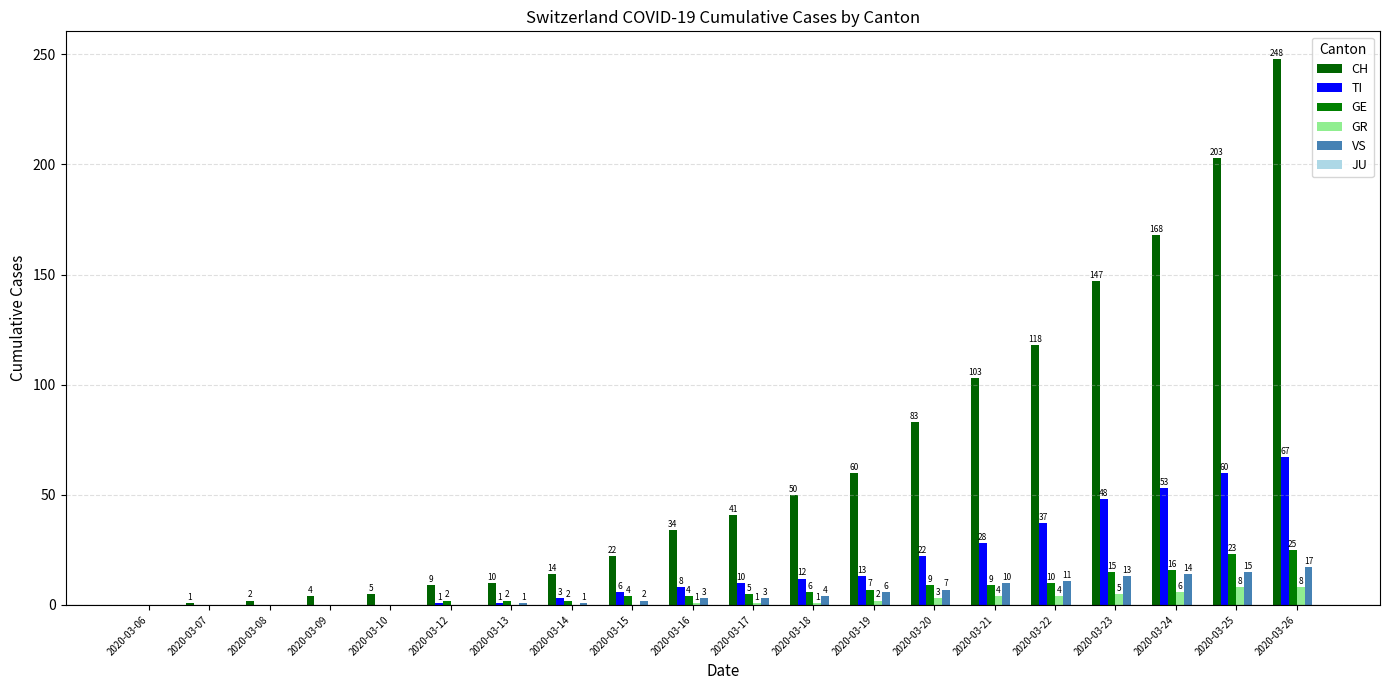

The value of TI at 2020-03-09 is -43. True or false?

False